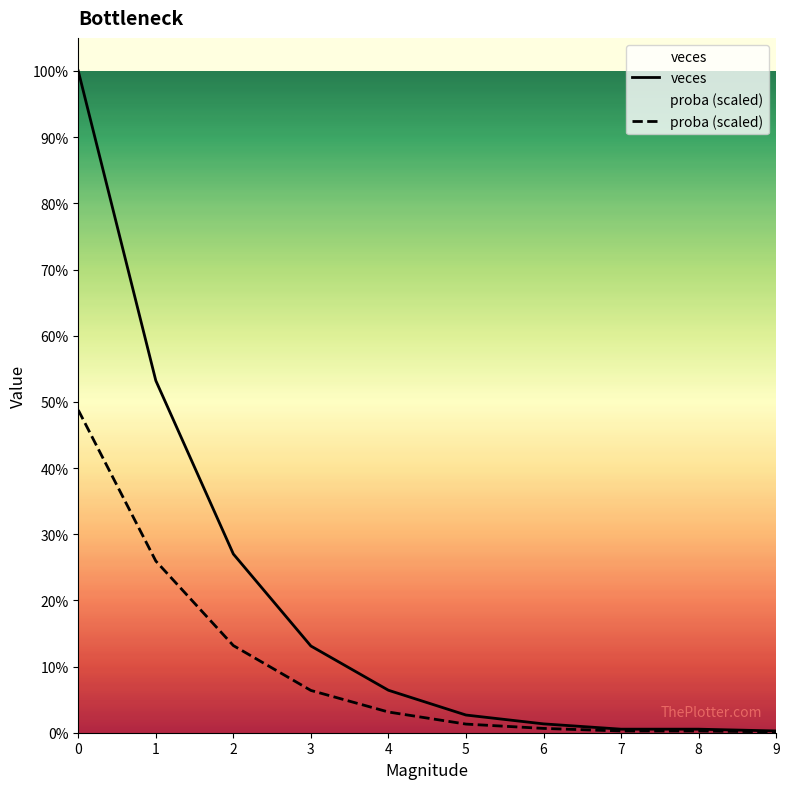

List the labels in order of veces value, smallest first.

9, 7, 8, 6, 5, 4, 3, 2, 1, 0